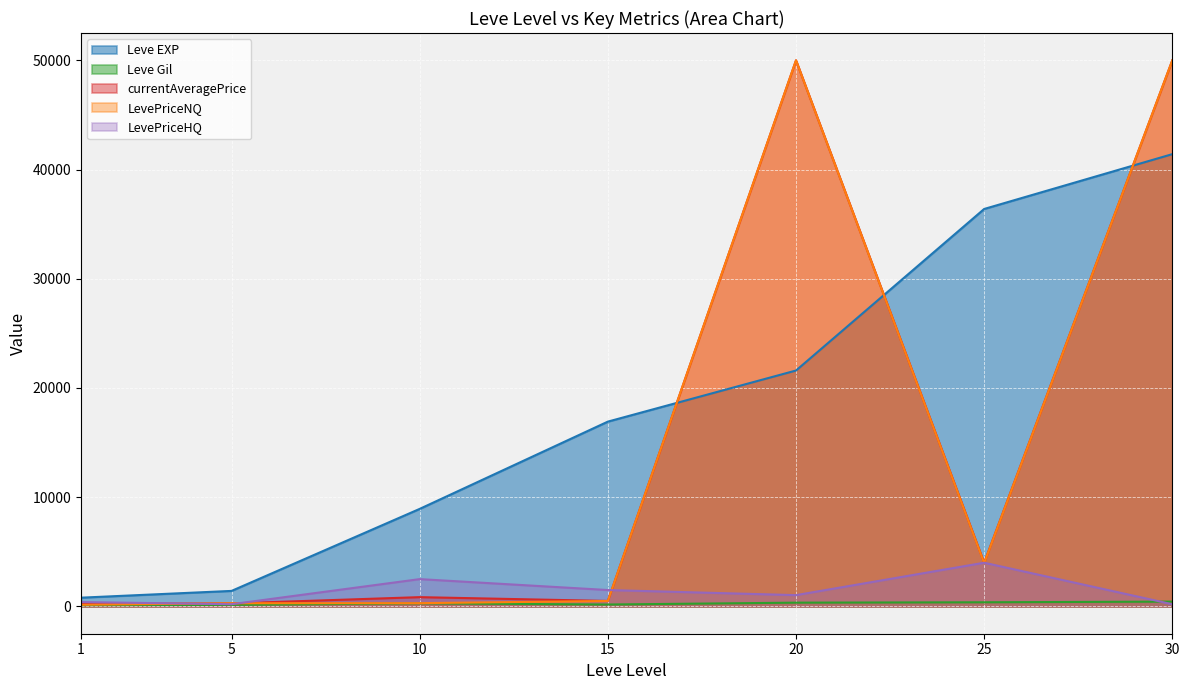

True or false: LevePriceHQ and Leve EXP cross at least once.

False